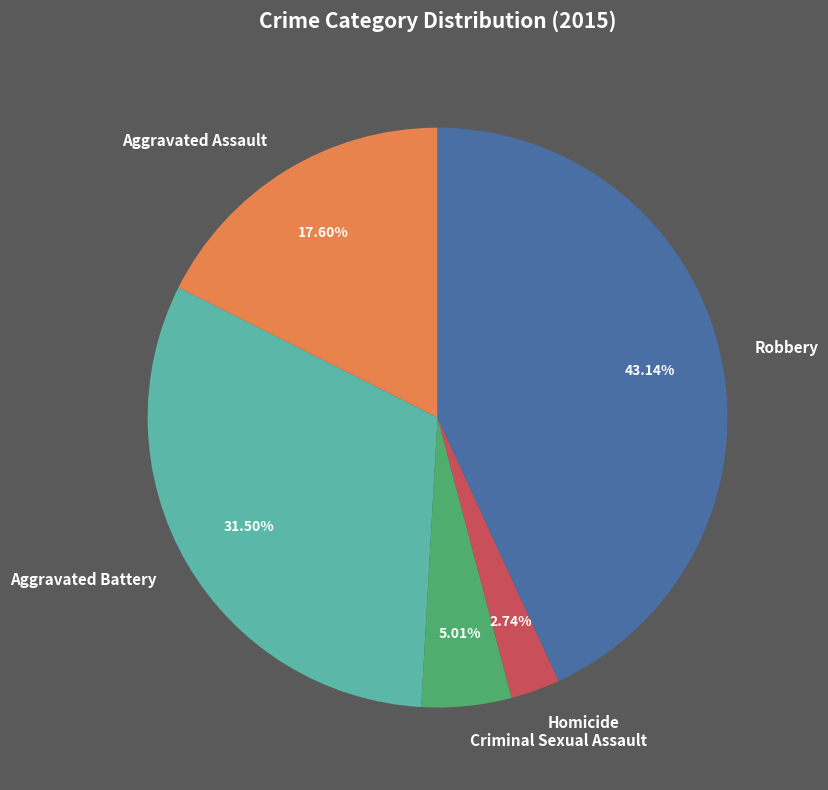

To the nearest percent, what is the difference between the largest and smallest slice percentages?

40%